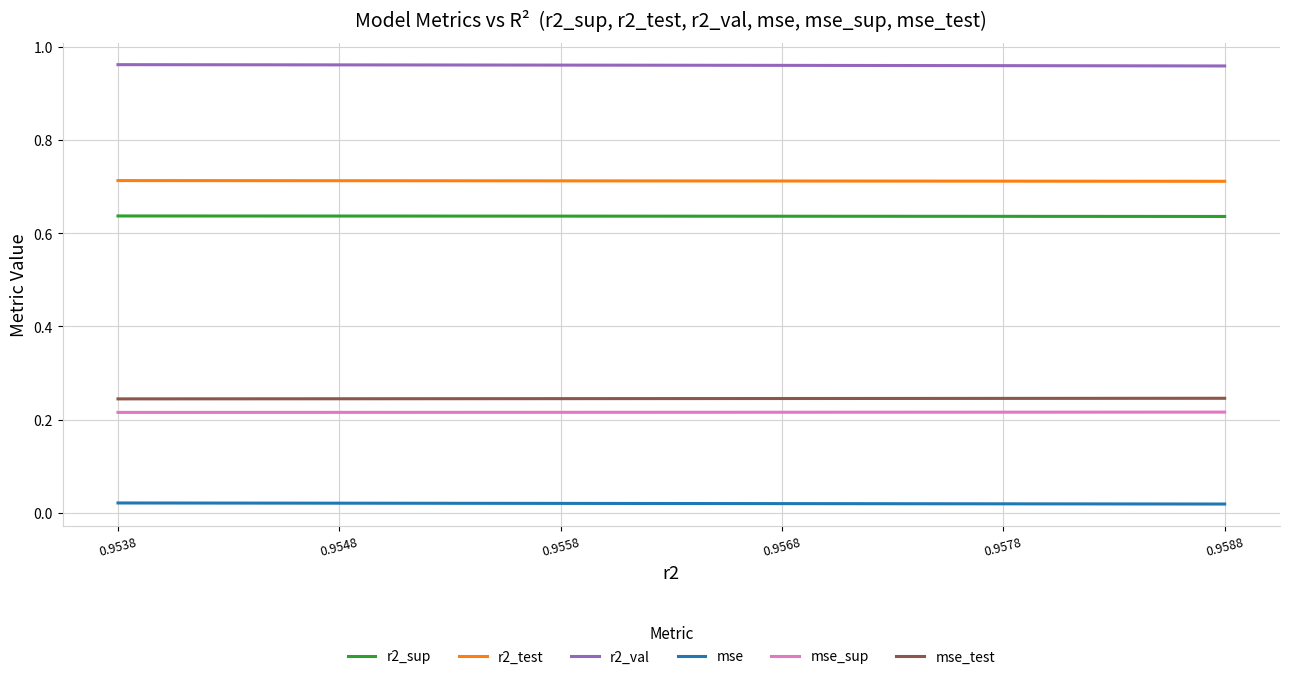

True or false: mse and mse_sup intersect in this chart.

False